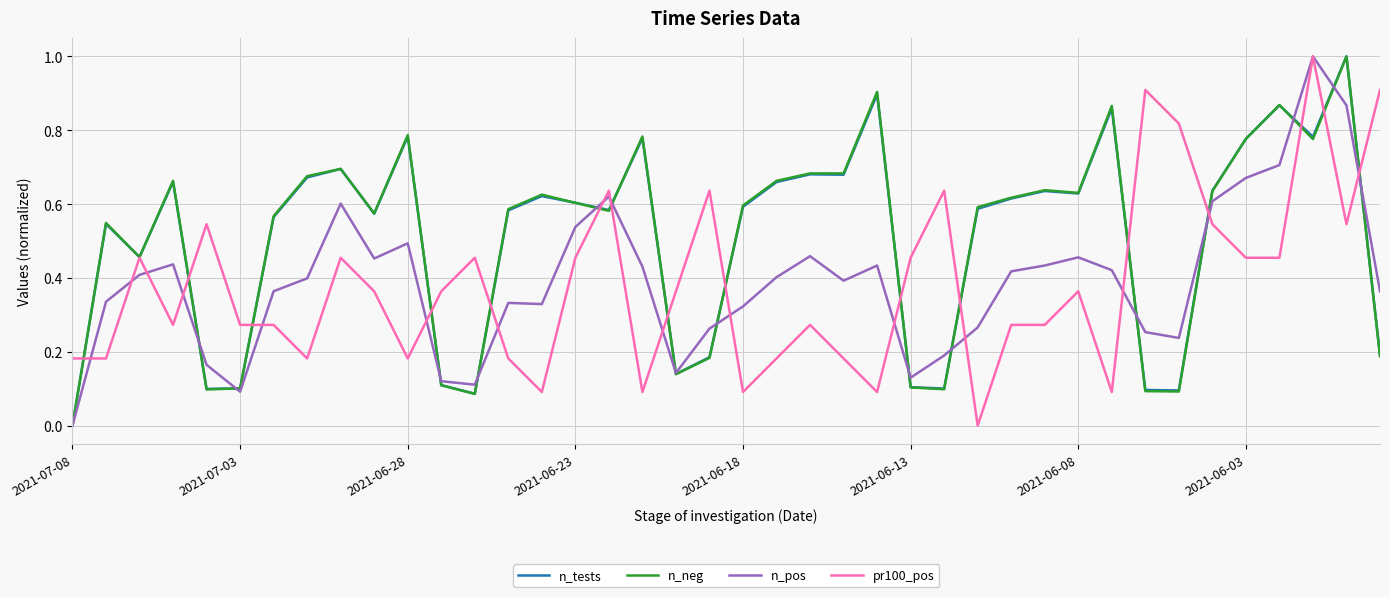

What are all the series names shown in the legend?

n_tests, n_neg, n_pos, pr100_pos